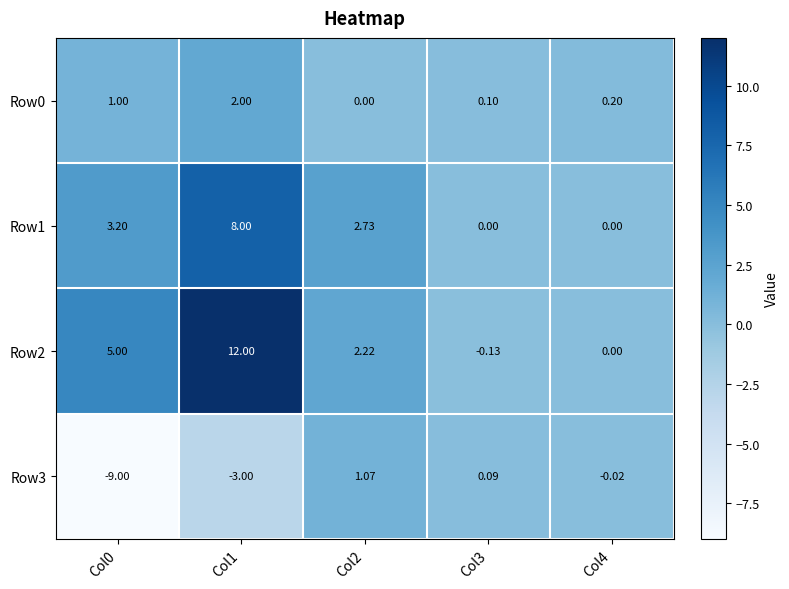

At which category is the sum across all series the highest?

Col1